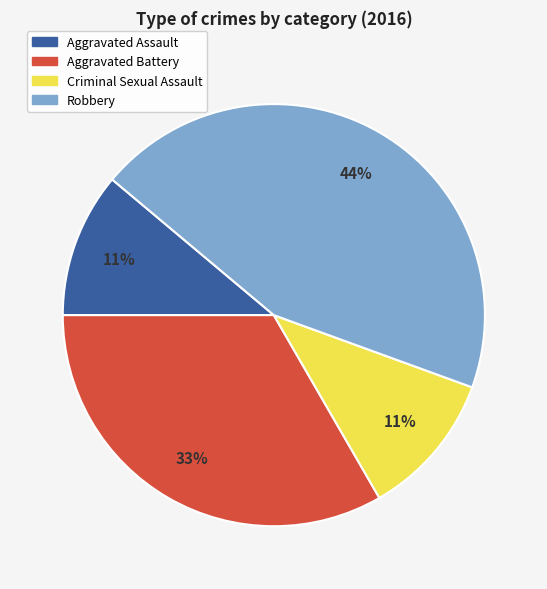

Is it true that Aggravated Assault is 11% of the pie?

True